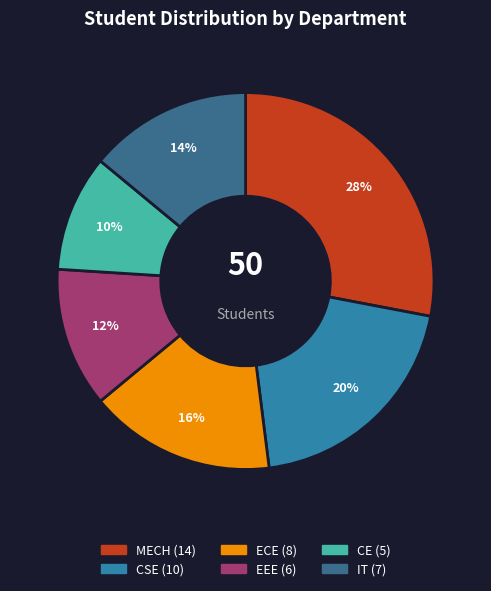

To the nearest percent, what is the difference between the largest and smallest slice percentages?

18%